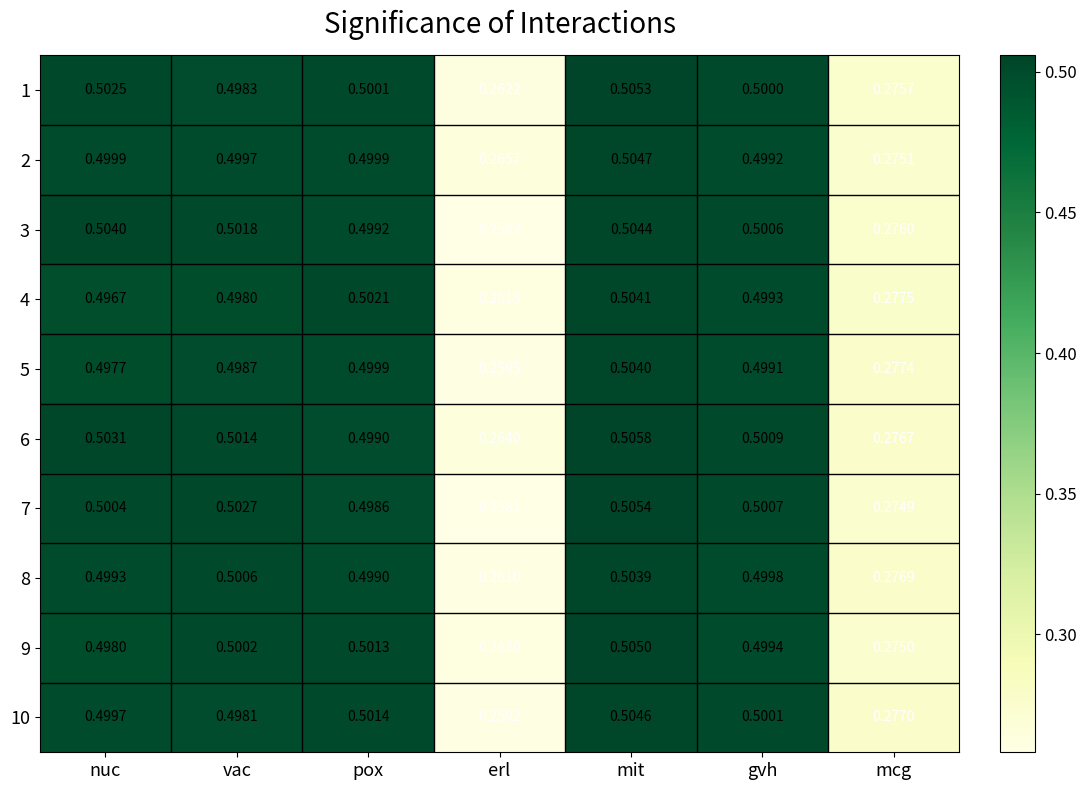

At which category is the sum across all series the highest?

mit